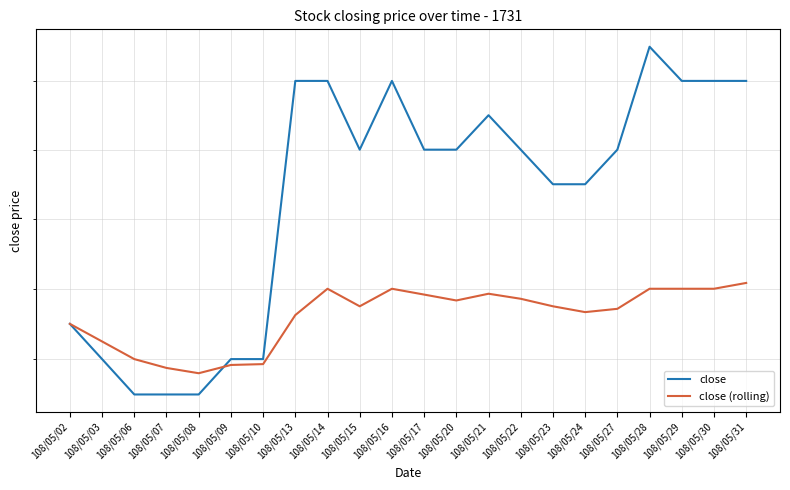

Which series has the largest total across all categories?

close